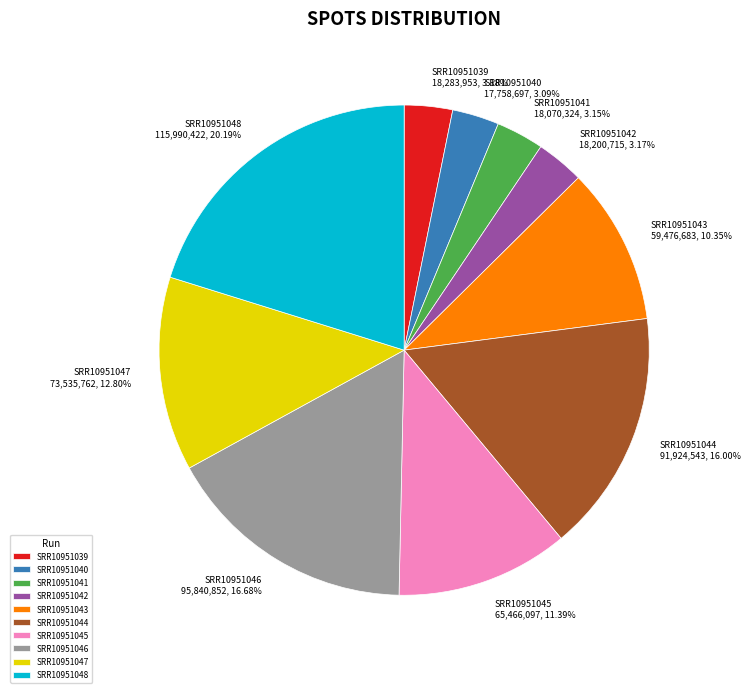

Is there a majority slice in this chart?

No